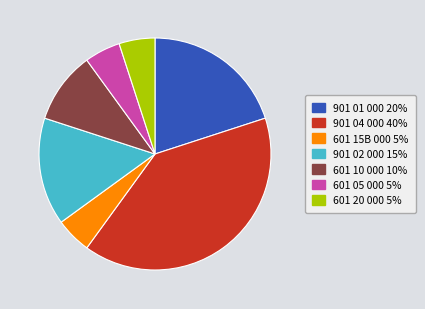

The 601 10 000 slice represents 21% of the pie. True or false?

False